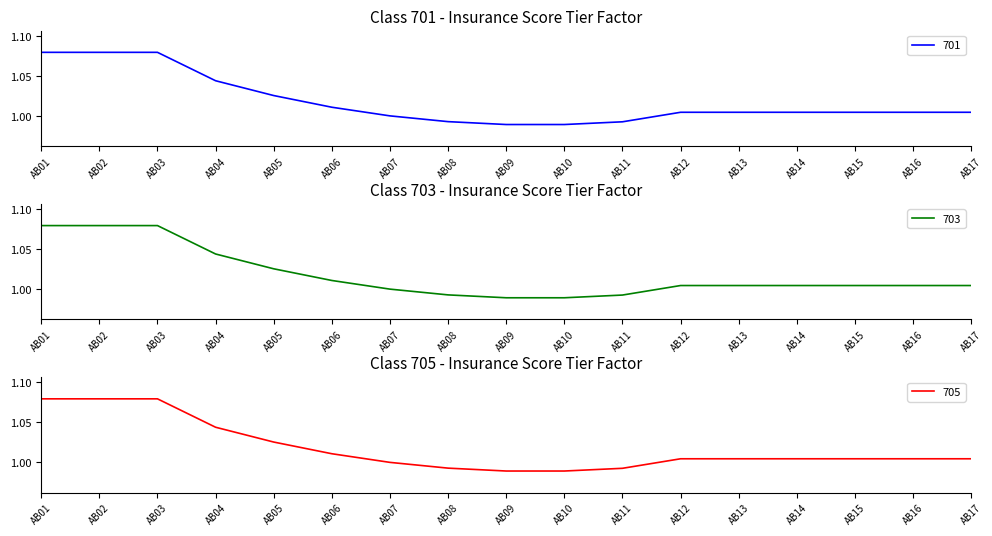

Reading left to right, extract all data points from this chart.

701: AB01=1.1	AB02=1.1	AB03=1.1	AB04=1.0	AB05=1.0	AB06=1.0	AB07=1.0	AB08=1.0	AB09=1.0	AB10=1.0	AB11=1.0	AB12=1.0	AB13=1.0	AB14=1.0	AB15=1.0	AB16=1.0	AB17=1.0
703: AB01=1.1	AB02=1.1	AB03=1.1	AB04=1.0	AB05=1.0	AB06=1.0	AB07=1.0	AB08=1.0	AB09=1.0	AB10=1.0	AB11=1.0	AB12=1.0	AB13=1.0	AB14=1.0	AB15=1.0	AB16=1.0	AB17=1.0
705: AB01=1.1	AB02=1.1	AB03=1.1	AB04=1.0	AB05=1.0	AB06=1.0	AB07=1.0	AB08=1.0	AB09=1.0	AB10=1.0	AB11=1.0	AB12=1.0	AB13=1.0	AB14=1.0	AB15=1.0	AB16=1.0	AB17=1.0